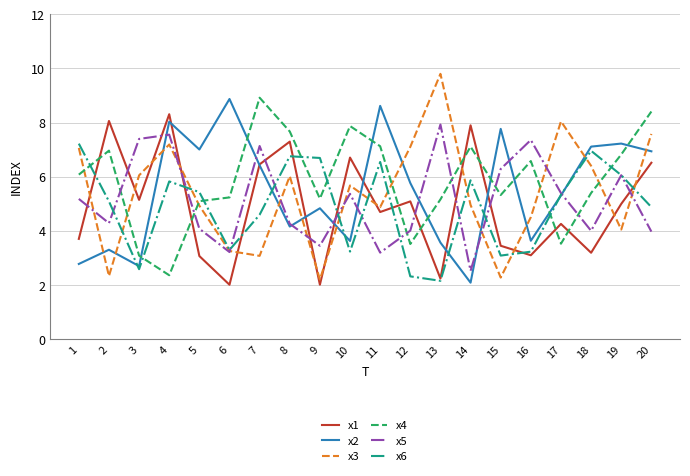

What are all the series names shown in the legend?

x1, x2, x3, x4, x5, x6